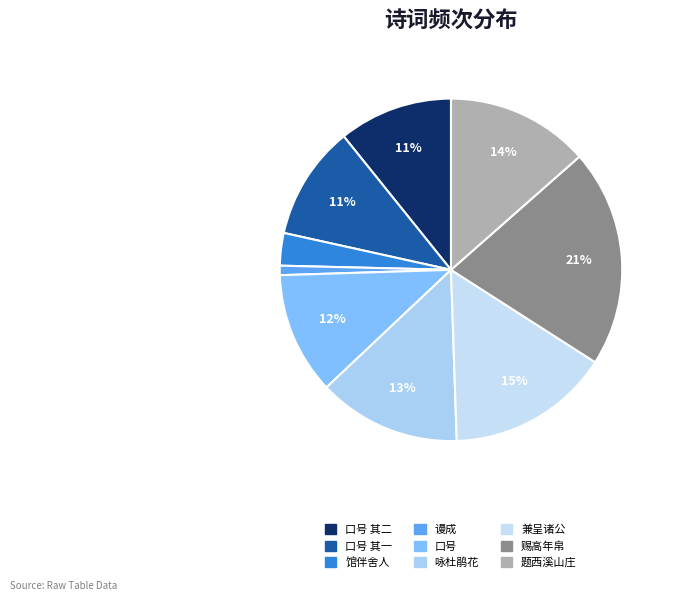

Count the number of slices in the pie.

9